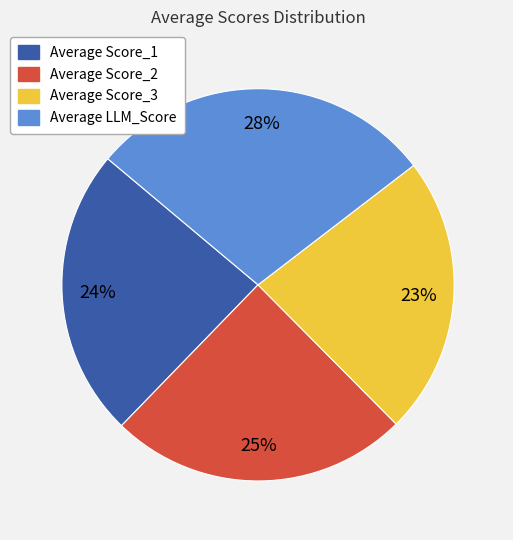

Do Average LLM_Score and Average Score_2 together represent more than half of the pie?

Yes